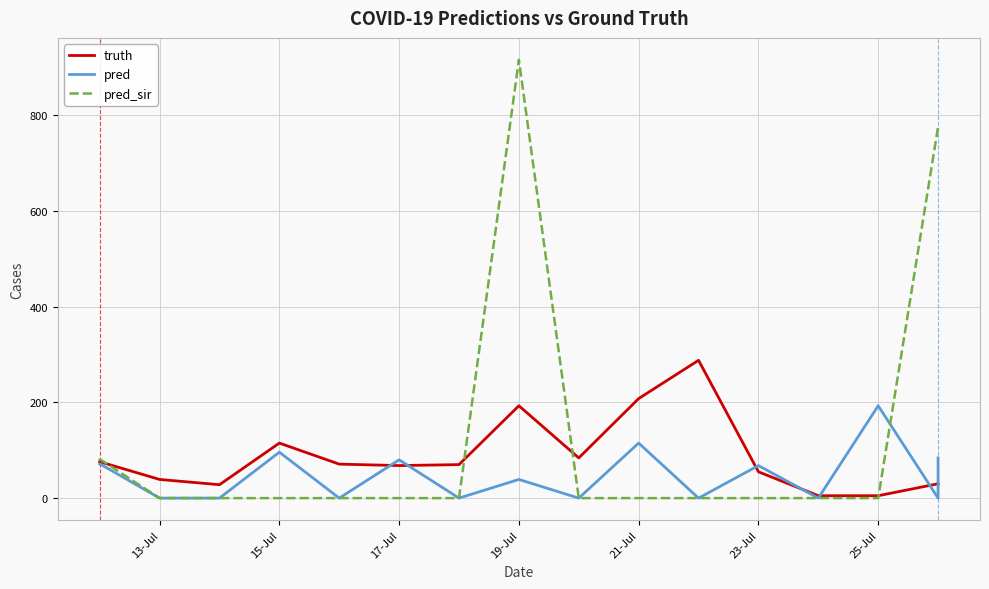

Rank the series by their average value, from lowest to highest.

pred, truth, pred_sir